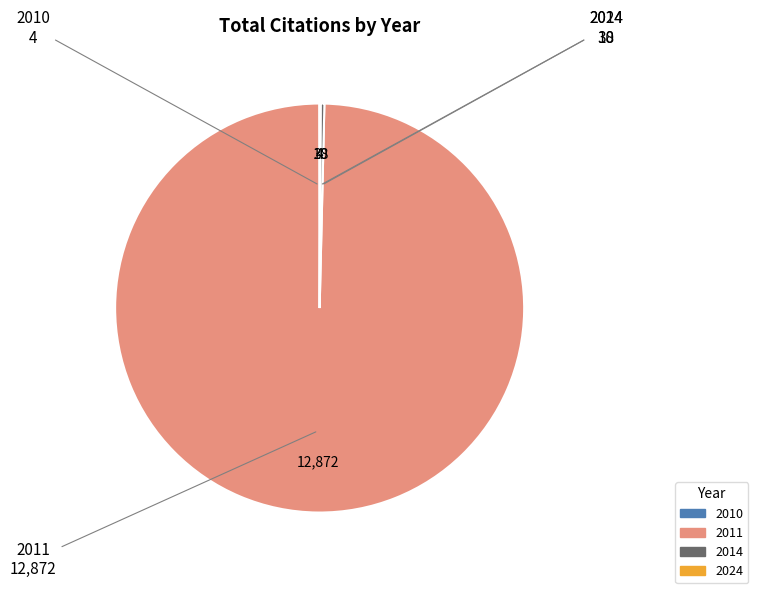

What is the majority slice?

2011